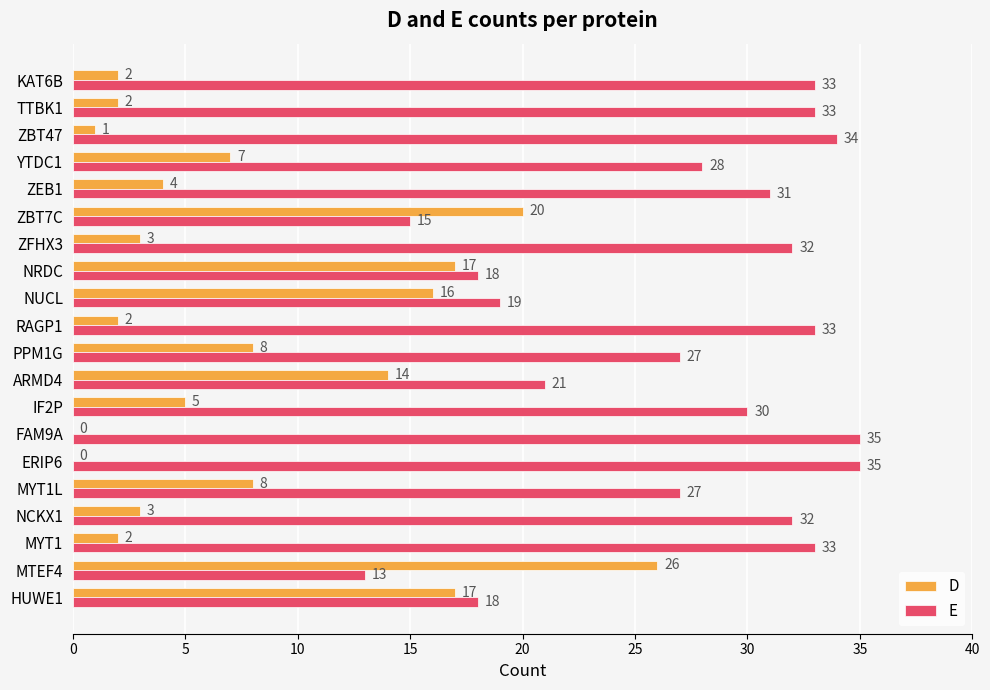

What is the total value across all series at ZBT47?

35